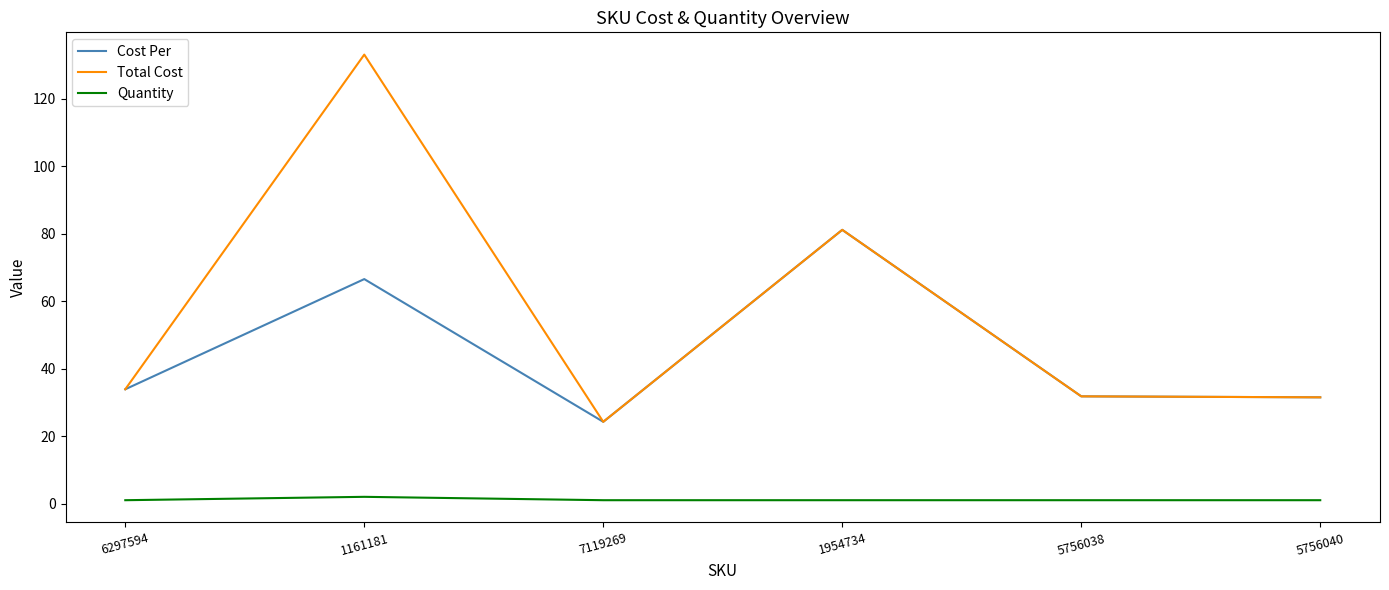

What are all the series names shown in the legend?

Cost Per, Total Cost, Quantity